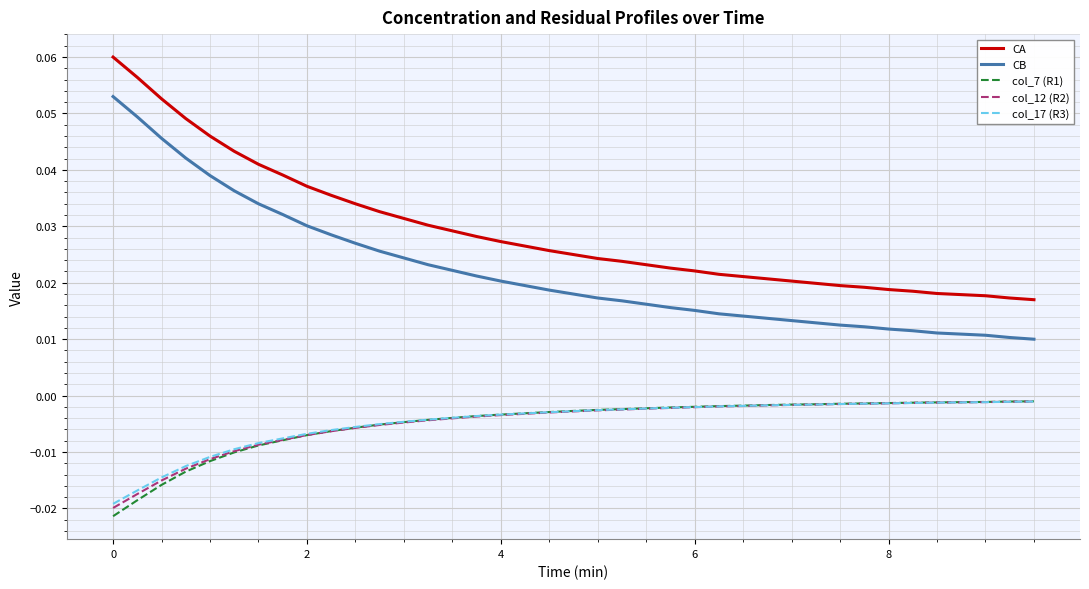

True or false: CB and CA cross at least once.

False